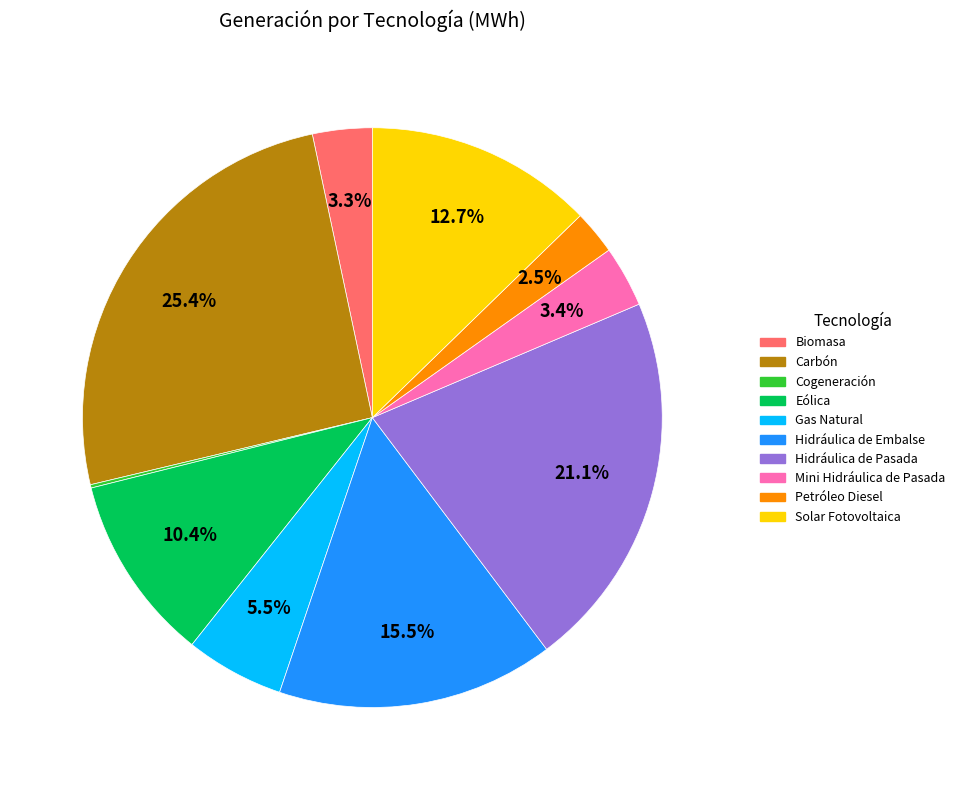

Combined, what portion of the pie is Biomasa and Carbón?

28.7%